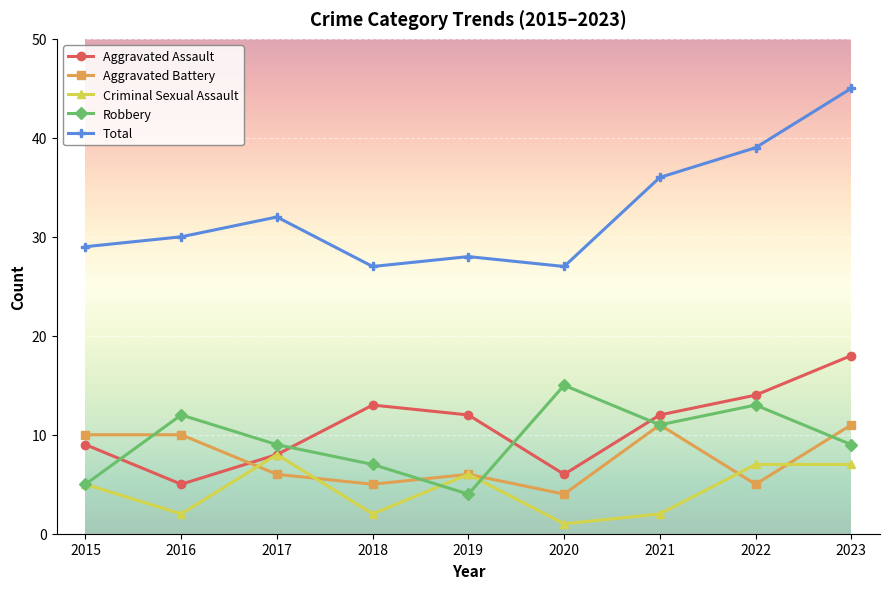

At which label does Robbery reach its minimum?

2019